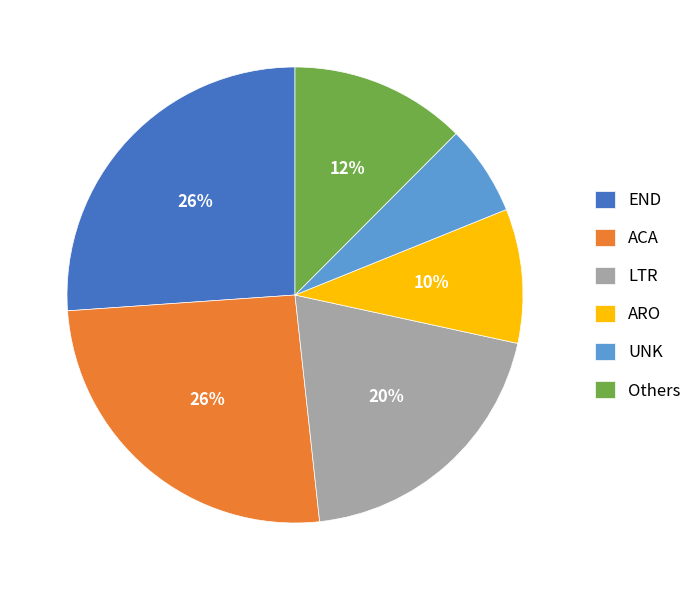

Which category has the smallest portion of the pie?

UNK